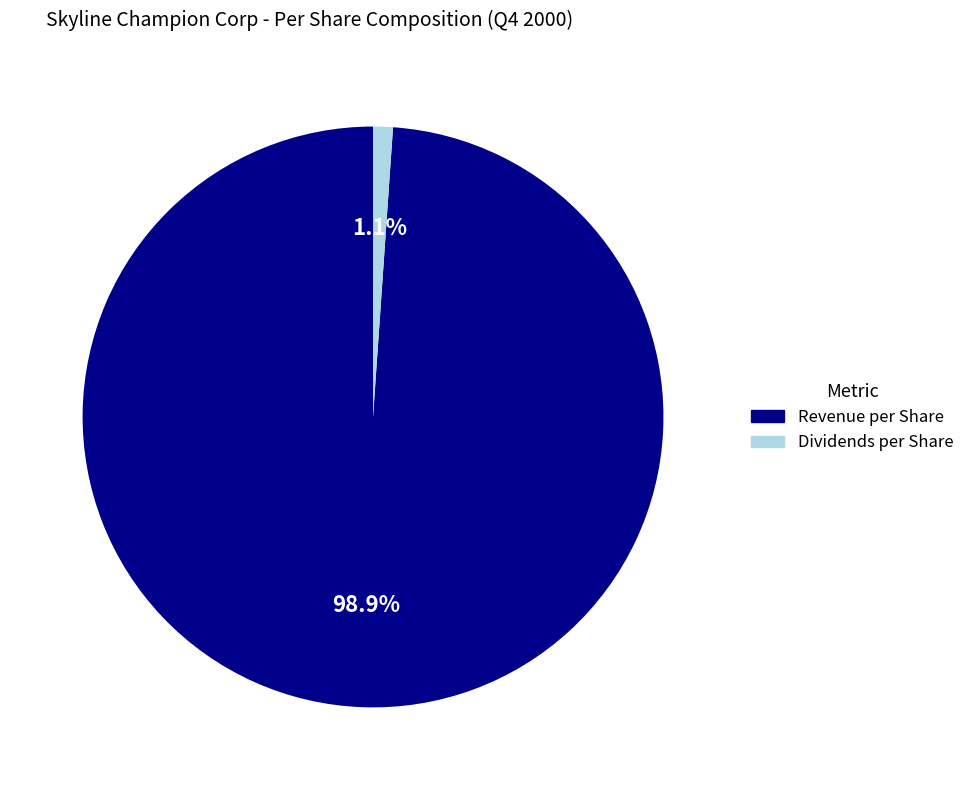

Is there a majority slice in this chart?

Yes